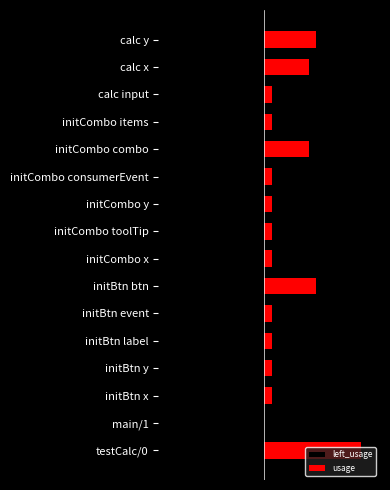

What is the value of the usage bar at the 15th from the left?

6.0